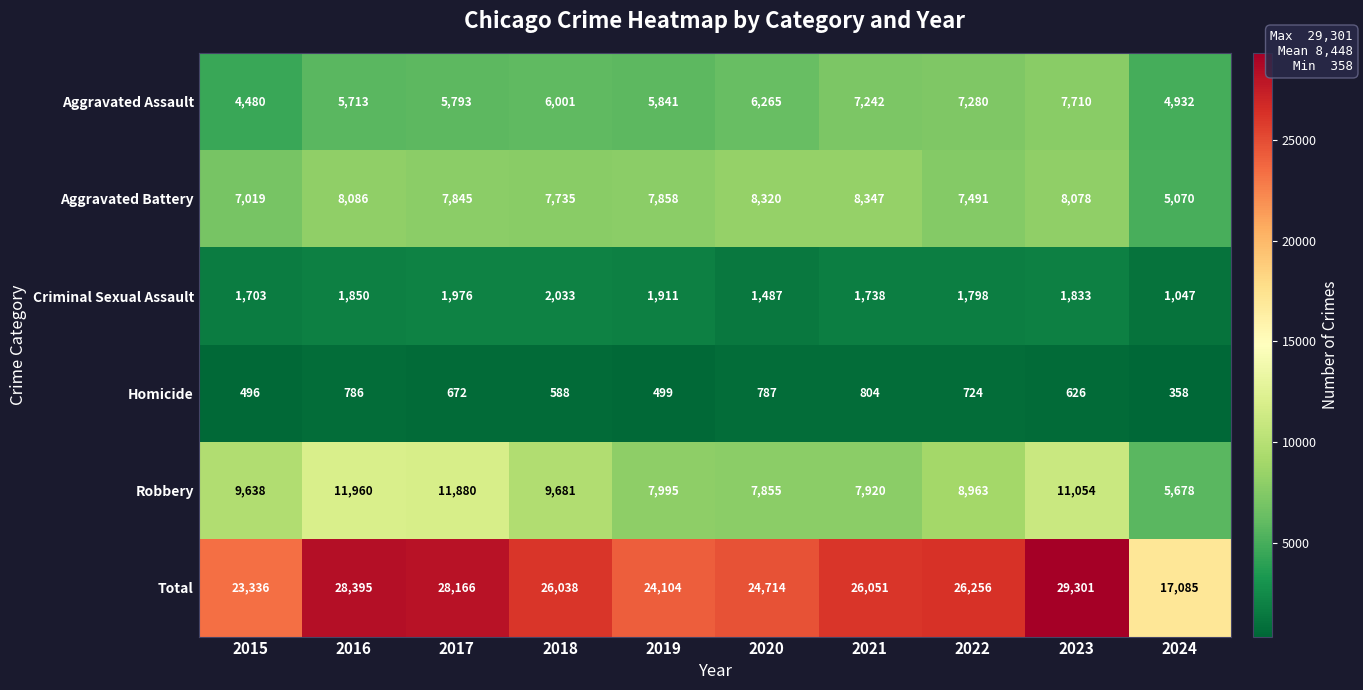

Rank the series at 2019 from highest to lowest value.

Total, Robbery, Aggravated Battery, Aggravated Assault, Criminal Sexual Assault, Homicide